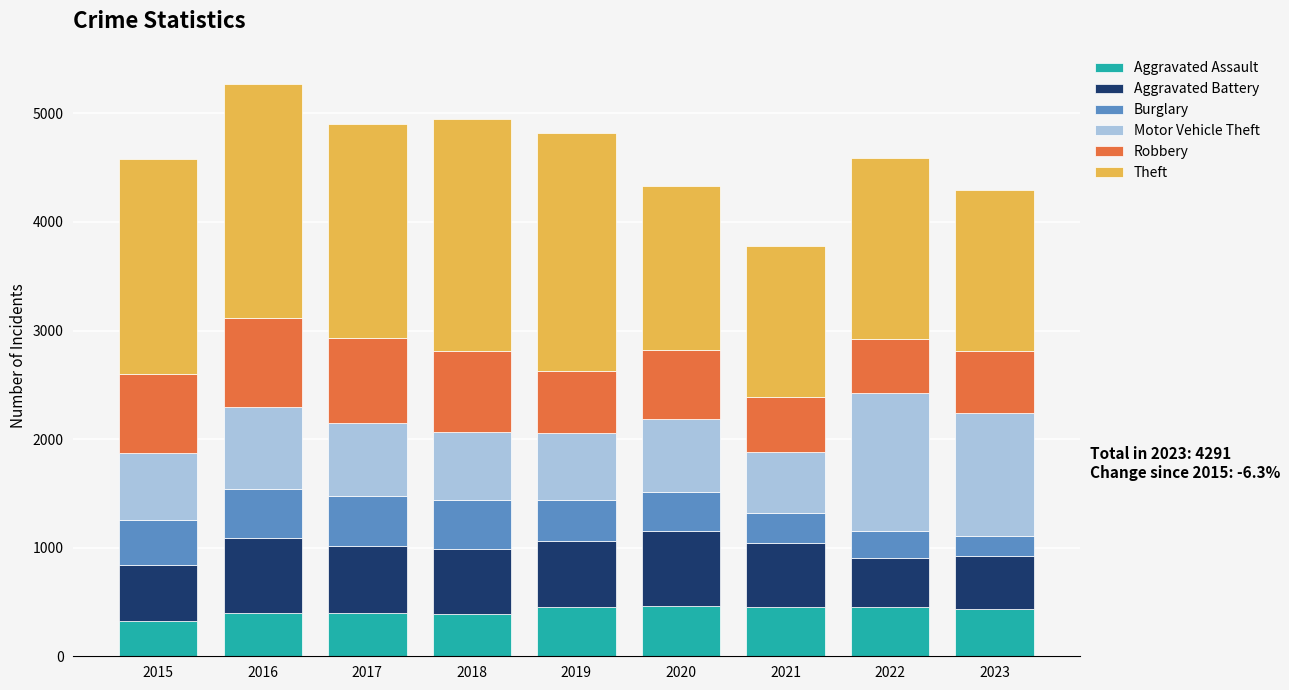

What is the lowest value of the Aggravated Assault series?

323